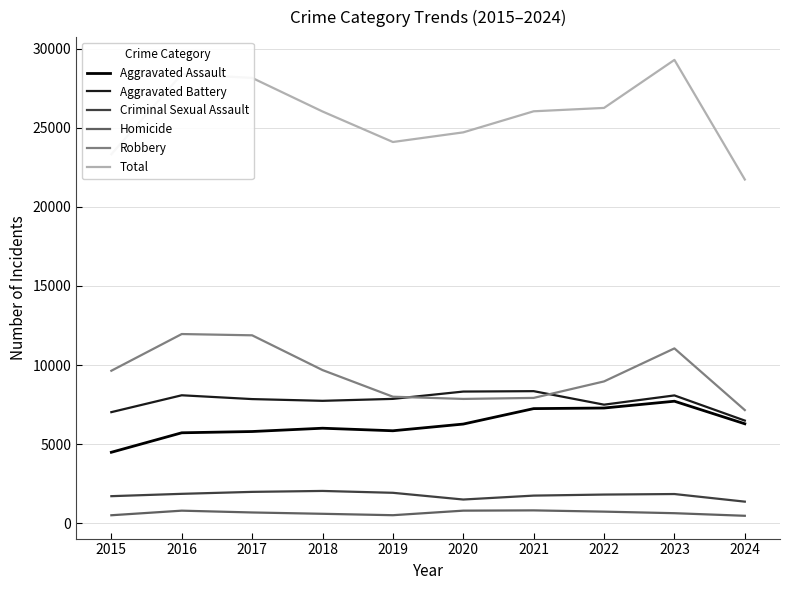

True or false: Criminal Sexual Assault and Aggravated Battery cross at least once.

False